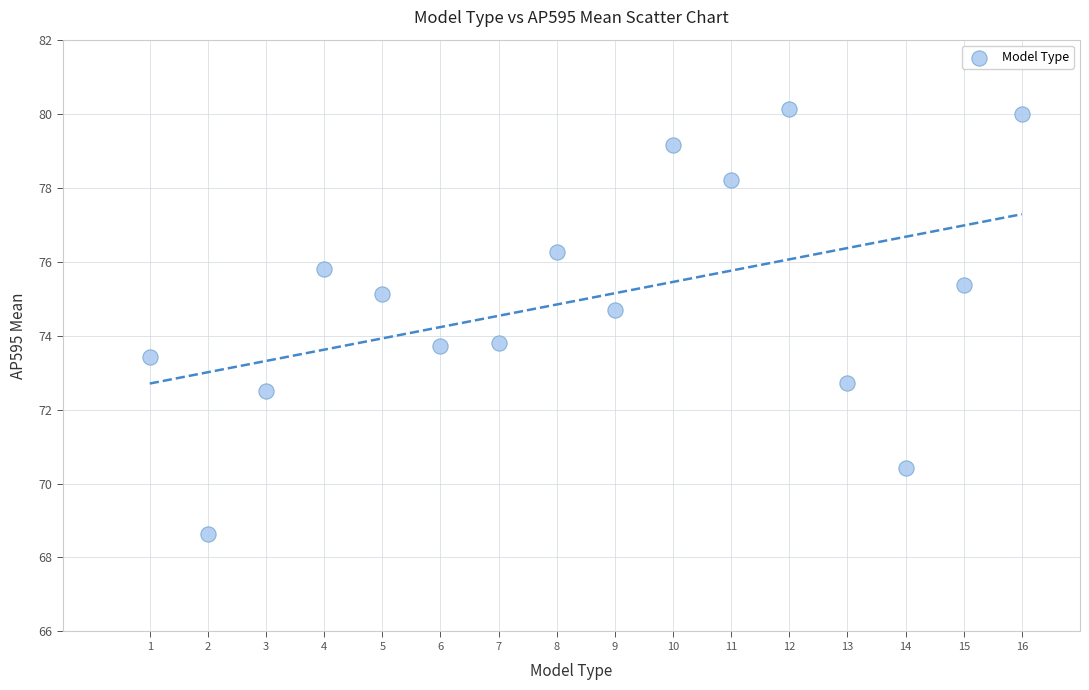

What is the range of X values (max minus min)?

15.0